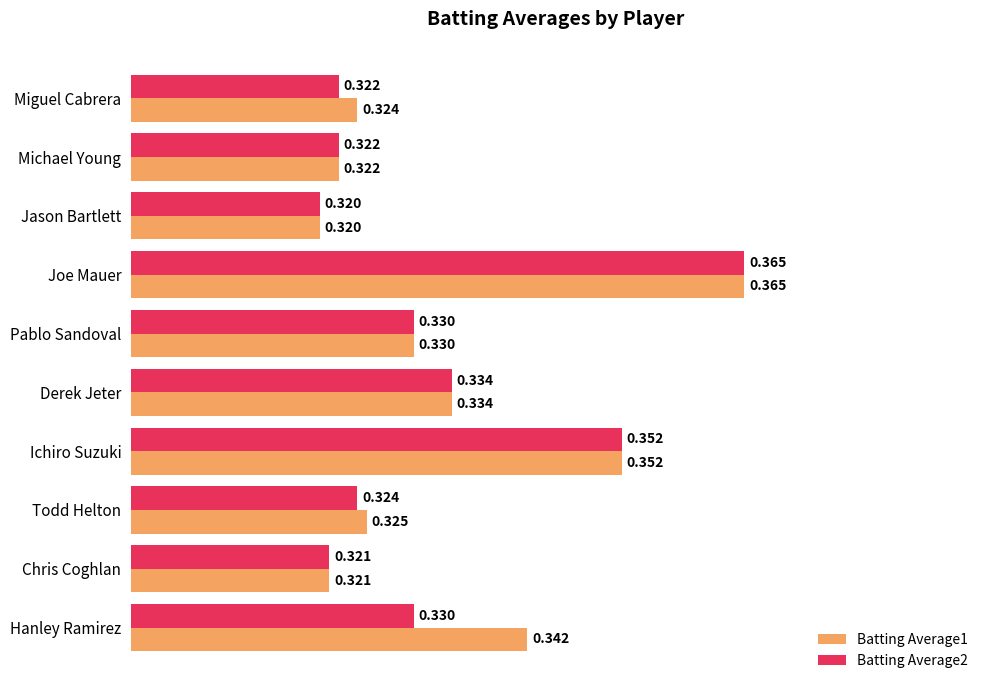

Which label corresponds to the largest value in the chart?

Joe Mauer